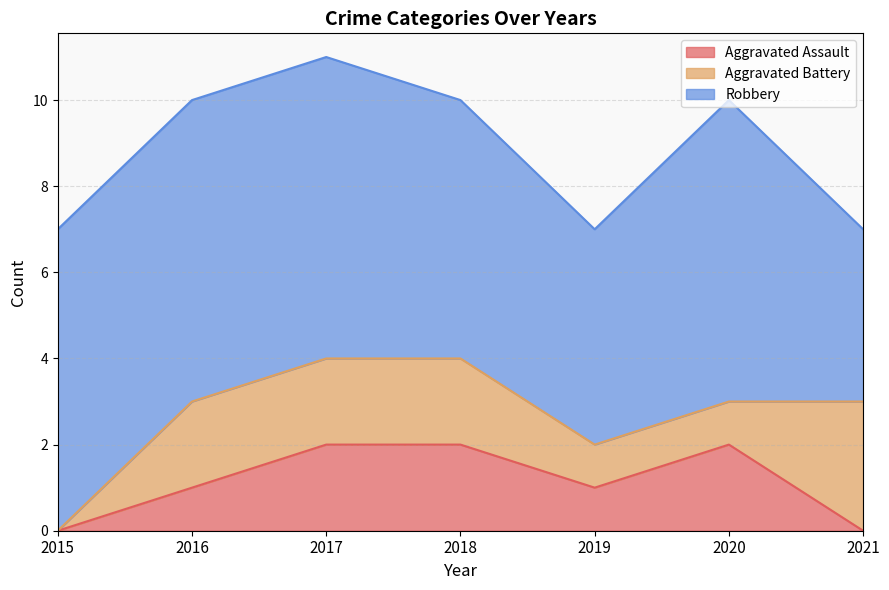

Reading left to right, list all the values displayed in this chart.

Aggravated Assault: 2015=0	2016=1	2017=2	2018=2	2019=1	2020=2	2021=0
Aggravated Battery: 2015=0	2016=2	2017=2	2018=2	2019=1	2020=1	2021=3
Robbery: 2015=7	2016=7	2017=7	2018=6	2019=5	2020=7	2021=4